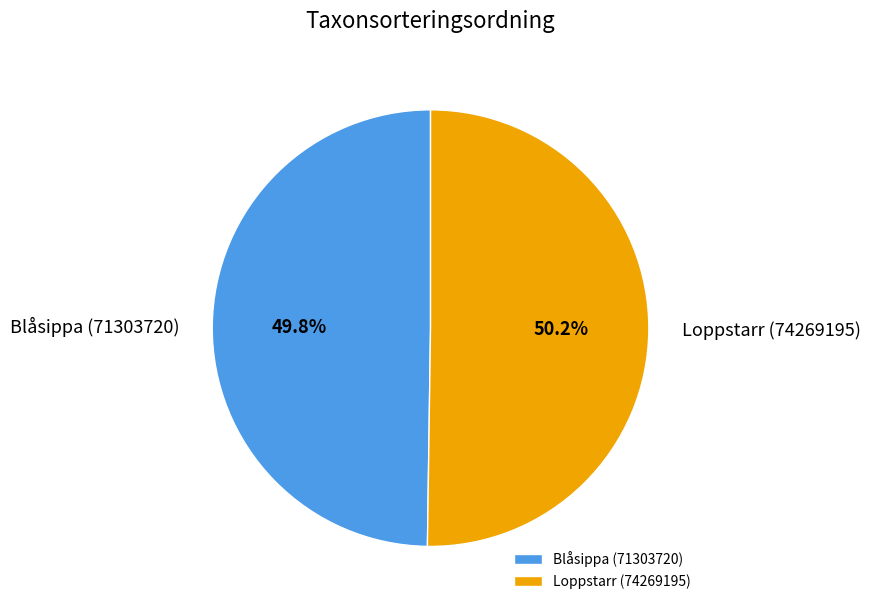

How many segments does this pie chart have?

2